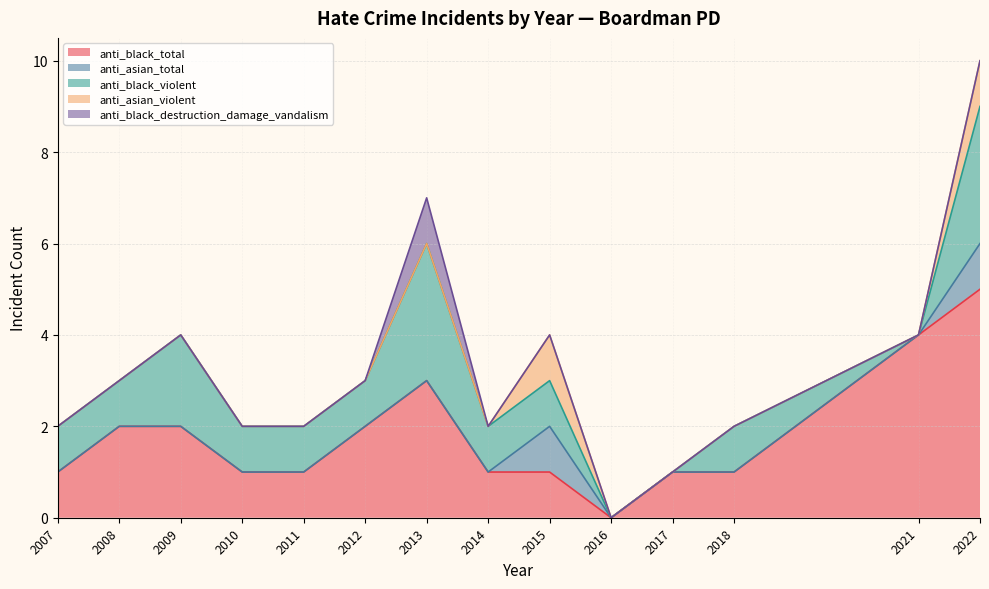

Reading right to left, transcribe all the data shown in this chart.

anti_black_total: 2022=5	2021=4	2018=1	2017=1	2016=0	2015=1	2014=1	2013=3	2012=2	2011=1	2010=1	2009=2	2008=2	2007=1
anti_asian_total: 2022=1	2021=0	2018=0	2017=0	2016=0	2015=1	2014=0	2013=0	2012=0	2011=0	2010=0	2009=0	2008=0	2007=0
anti_black_violent: 2022=3	2021=0	2018=1	2017=0	2016=0	2015=1	2014=1	2013=3	2012=1	2011=1	2010=1	2009=2	2008=1	2007=1
anti_asian_violent: 2022=1	2021=0	2018=0	2017=0	2016=0	2015=1	2014=0	2013=0	2012=0	2011=0	2010=0	2009=0	2008=0	2007=0
anti_black_destruction_damage_vandalism: 2022=0	2021=0	2018=0	2017=0	2016=0	2015=0	2014=0	2013=1	2012=0	2011=0	2010=0	2009=0	2008=0	2007=0